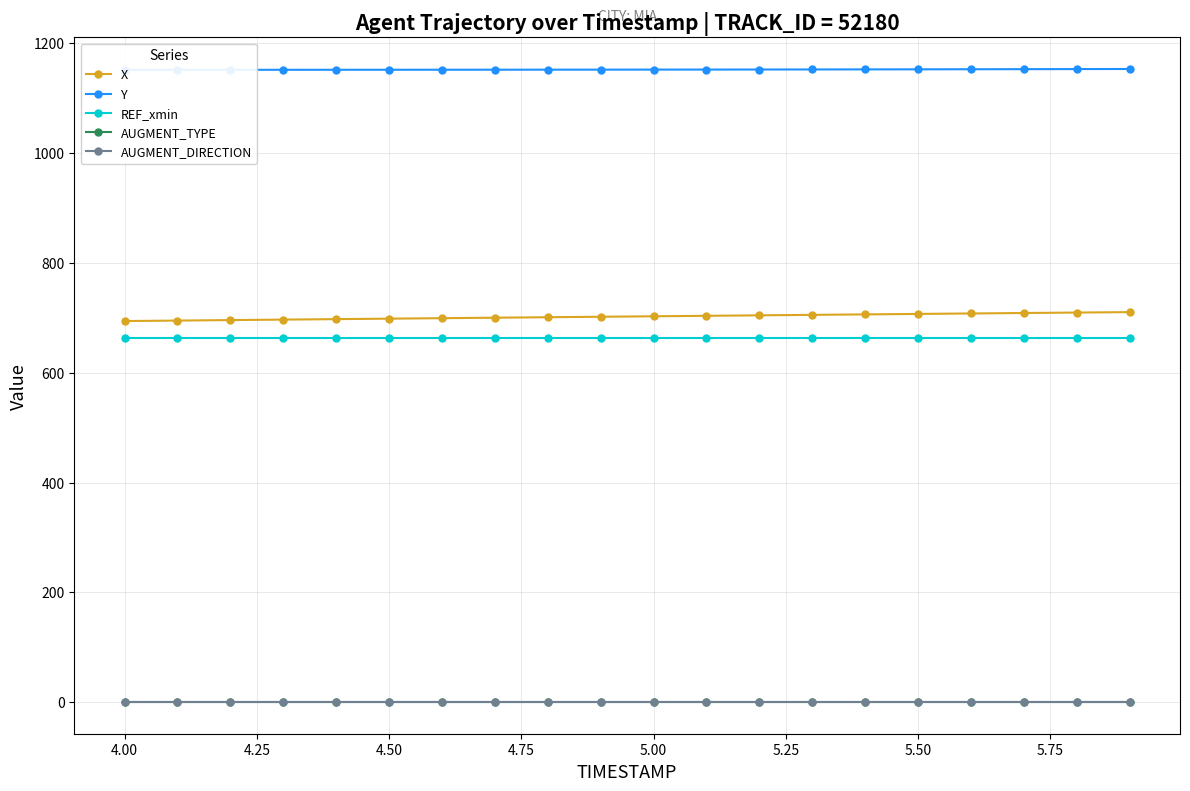

Rank the series by their maximum value, from highest to lowest.

Y, X, REF_xmin, AUGMENT_TYPE, AUGMENT_DIRECTION